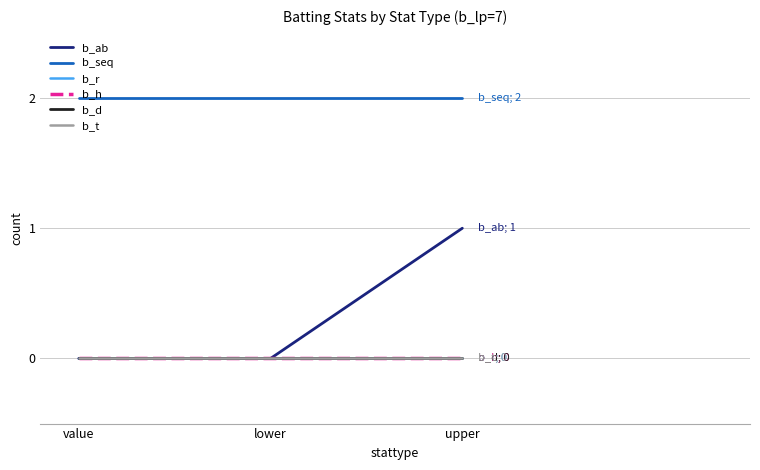

Is this an area chart (filled region under the line)?

No